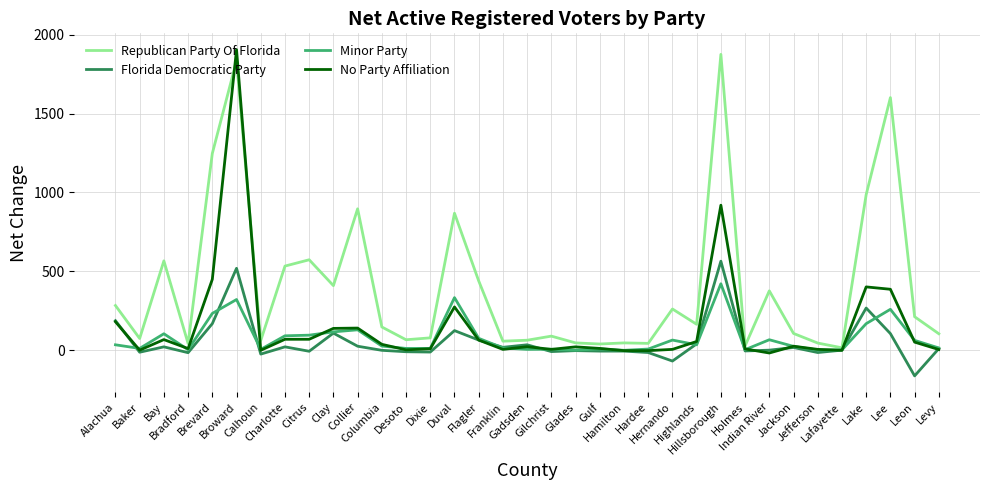

What is the lowest value of the Republican Party Of Florida series?

15